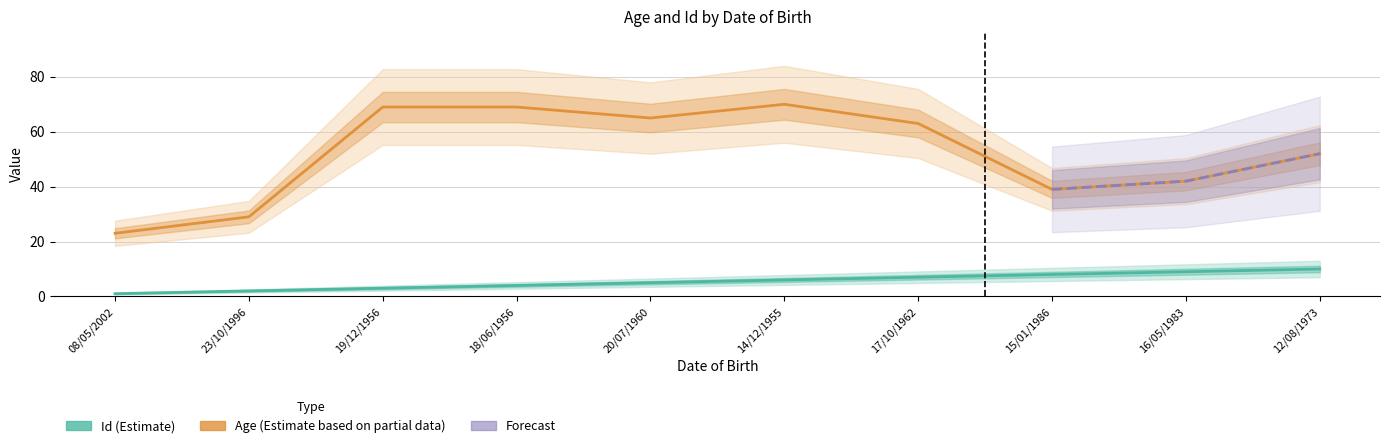

List the series in order of their peak value, highest first.

Age, Id